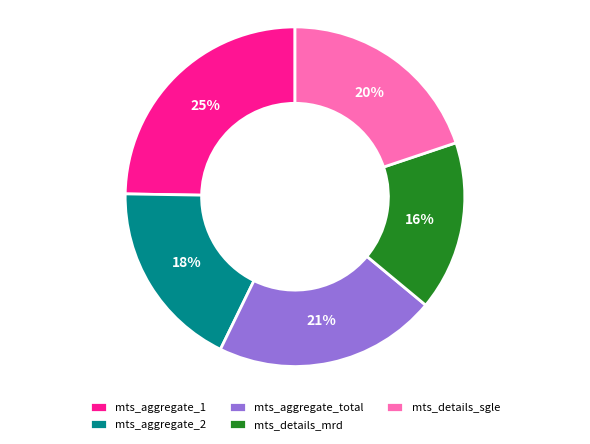

Count the number of slices in the pie.

5